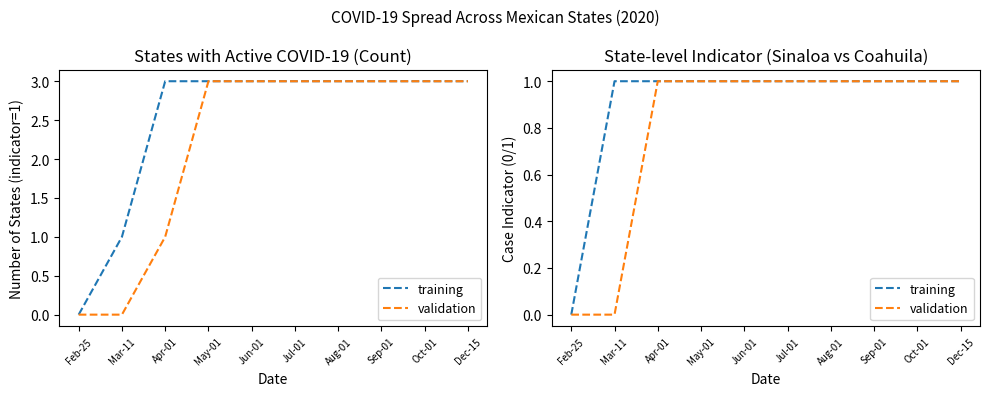

How many lines are shown in the chart?

2